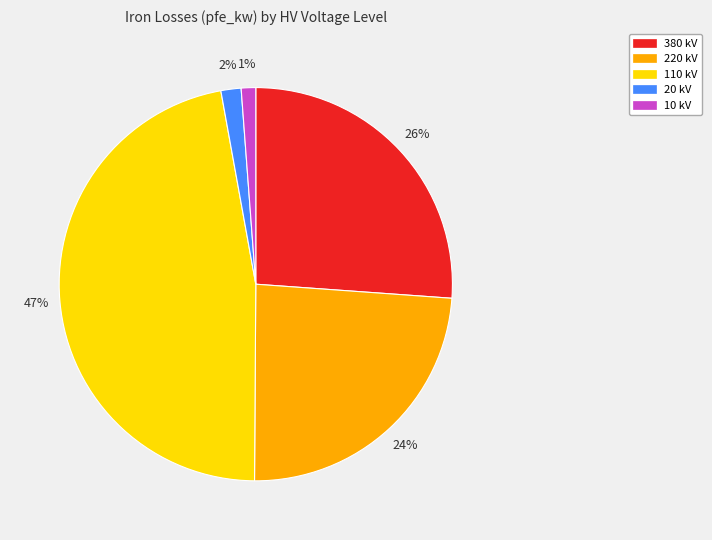

How many segments does this pie chart have?

5